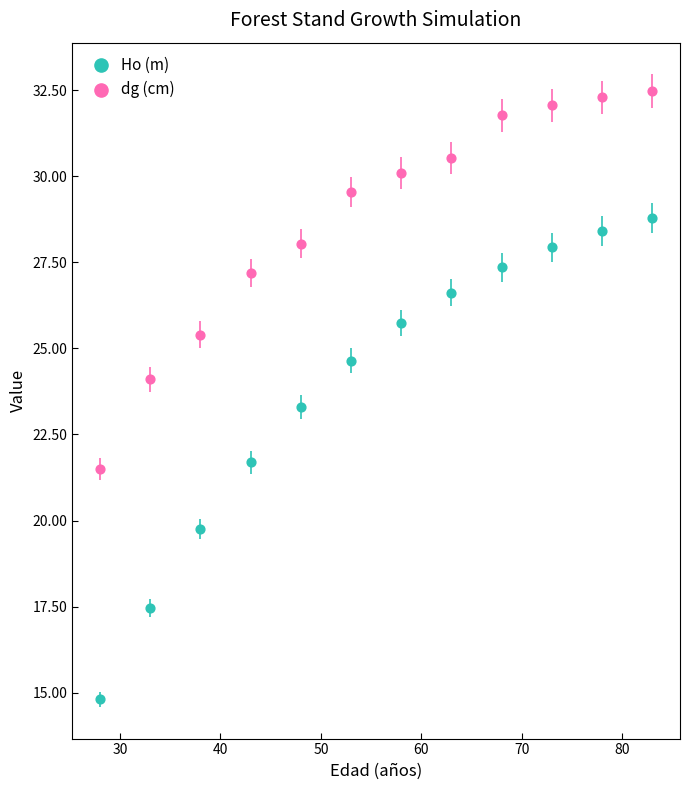

Which series contains the highest Y value?

dg (cm)